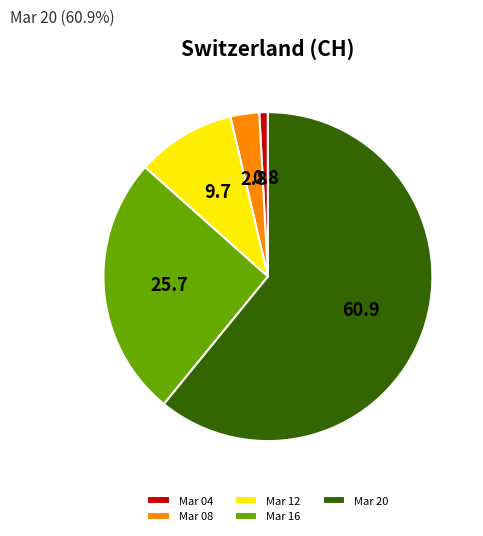

Which slice represents more than half of the pie?

Mar 20